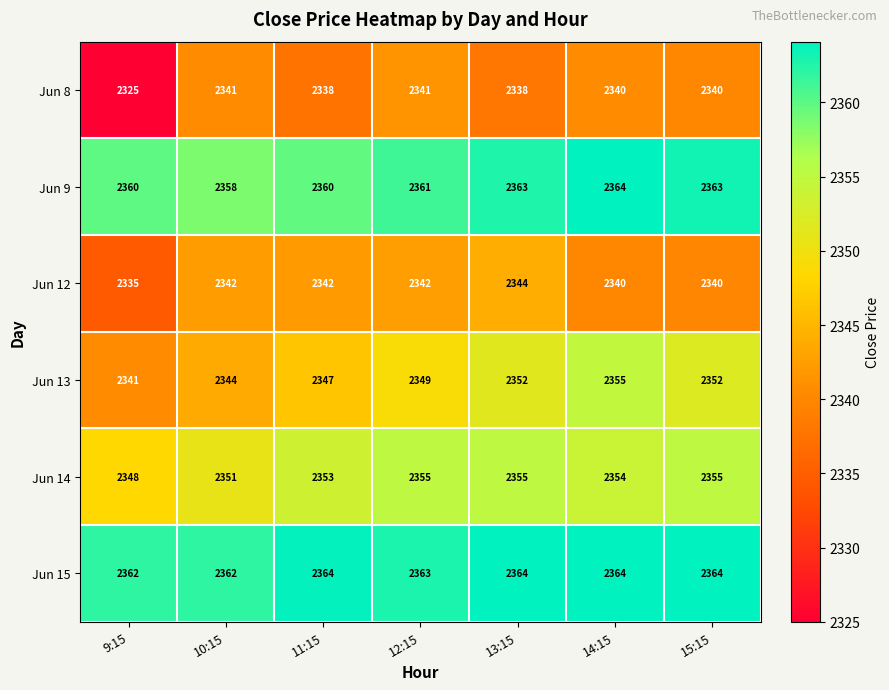

What is the total value across all series at 13:15?

14116